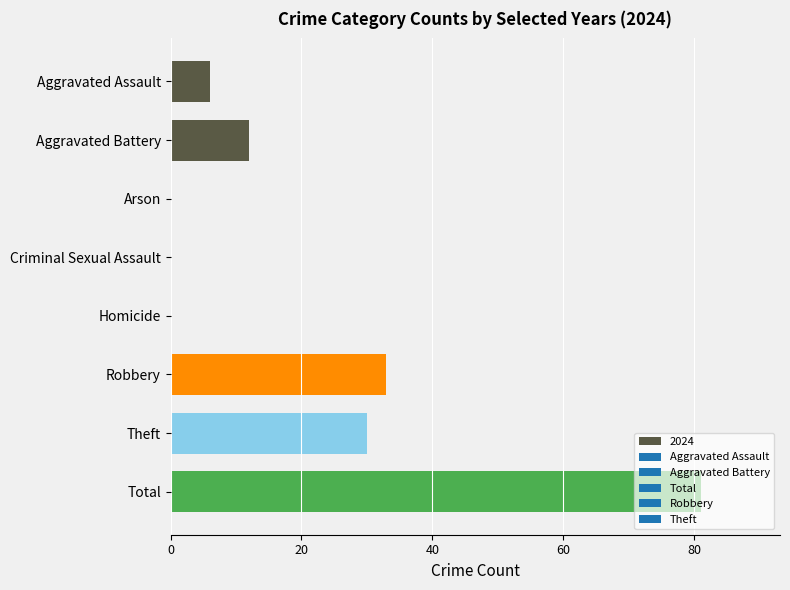

Read the value at Aggravated Assault.

6